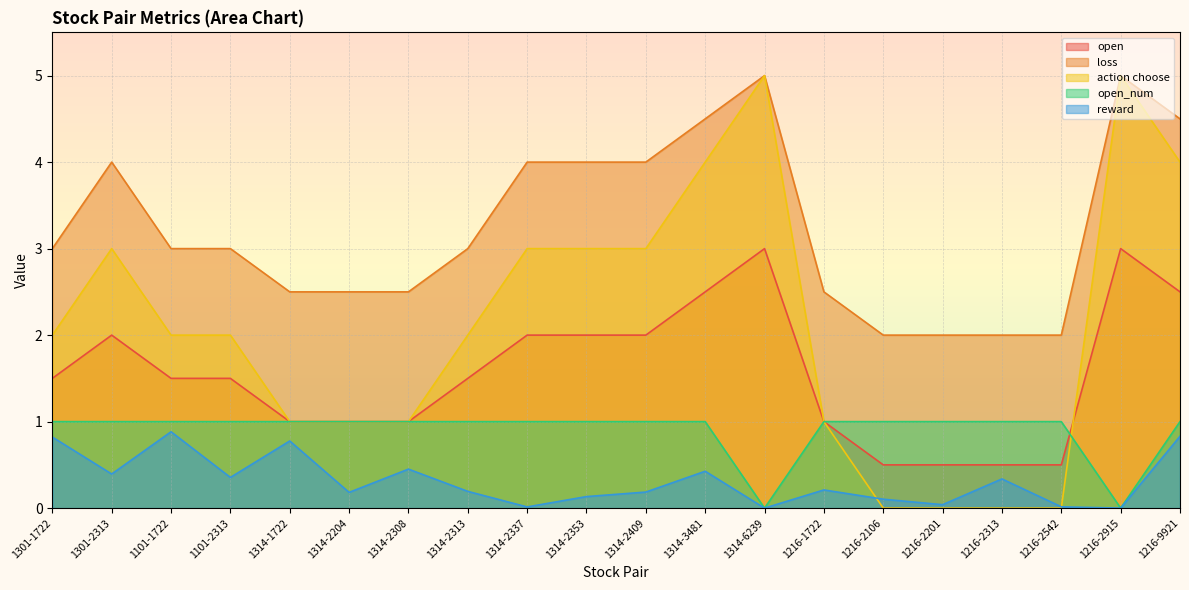

True or false: open and action choose intersect in this chart.

True